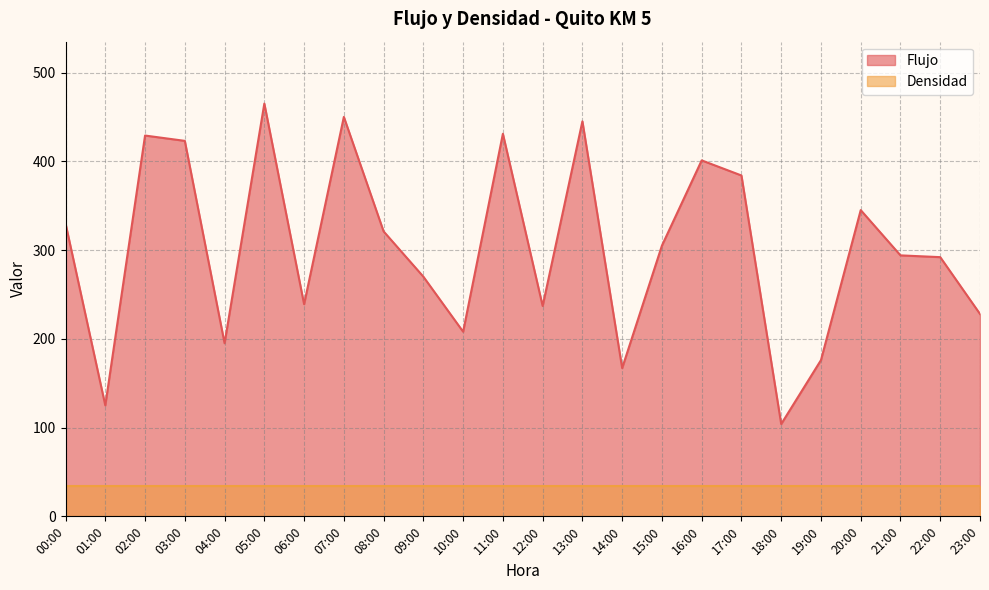

Read the value at 12:00, to the nearest 50.

250